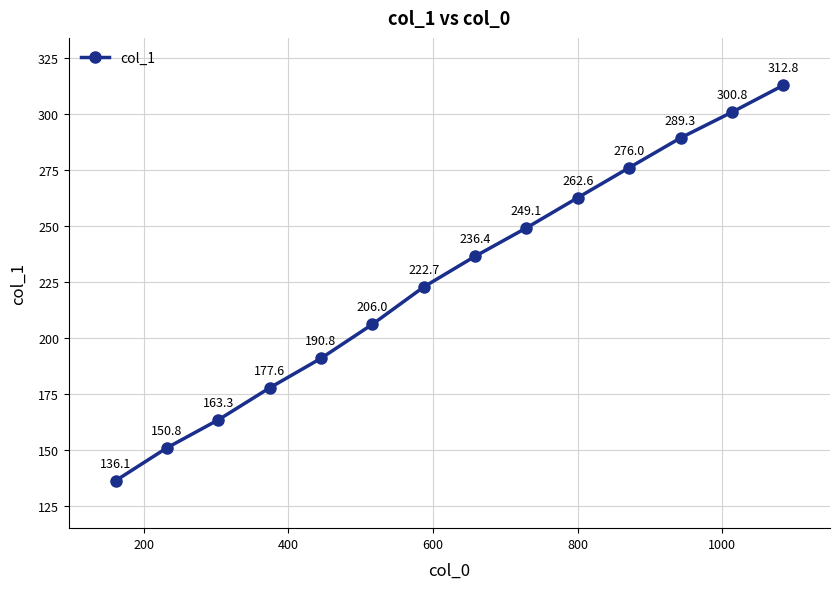

What is the minimum value shown in the chart?

136.1